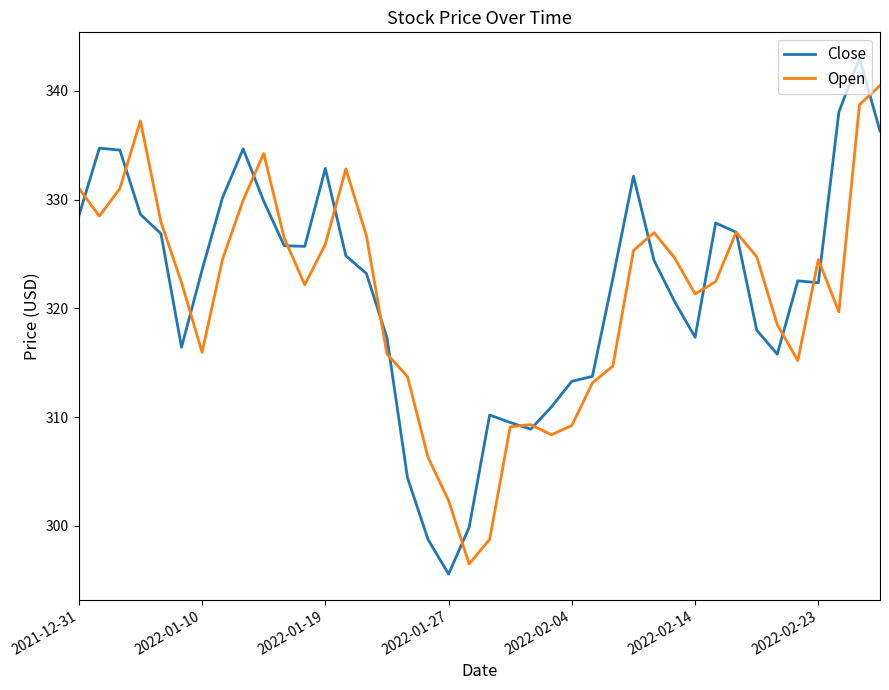

What is the difference between the maximum and minimum values in the Open series?

44.0